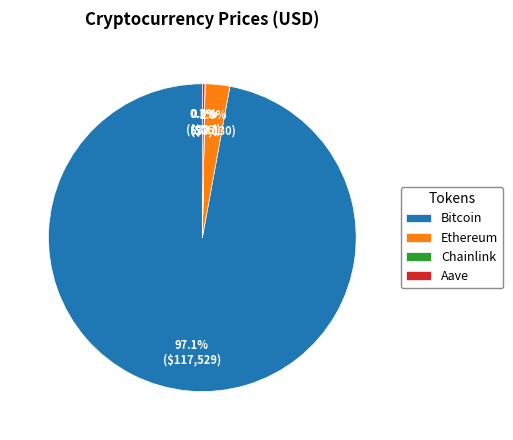

Which category has the biggest portion of the pie?

Bitcoin